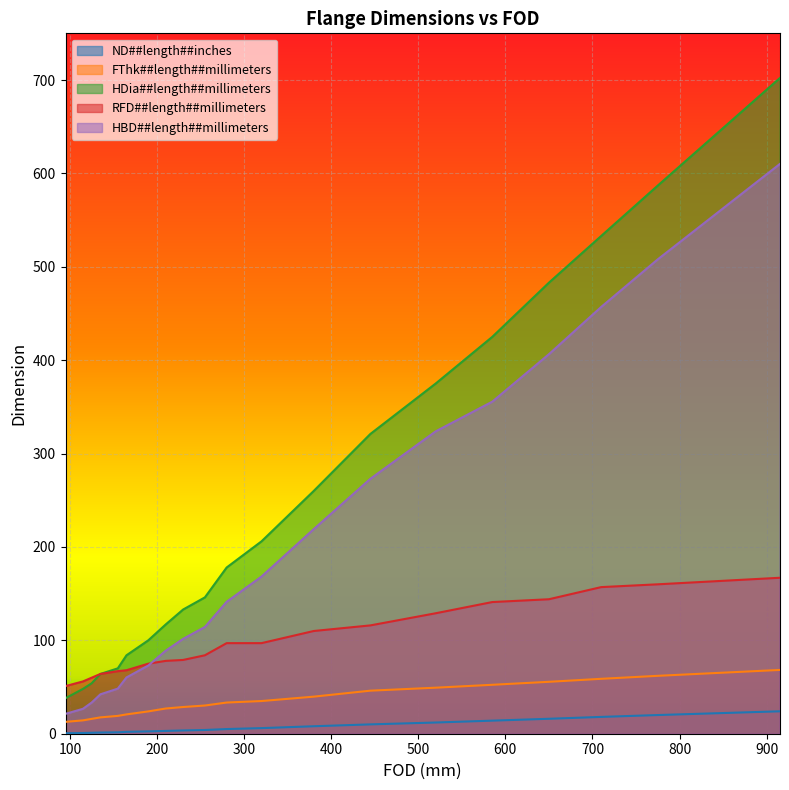

How many values in the ND##length##inches series exceed 5?

9